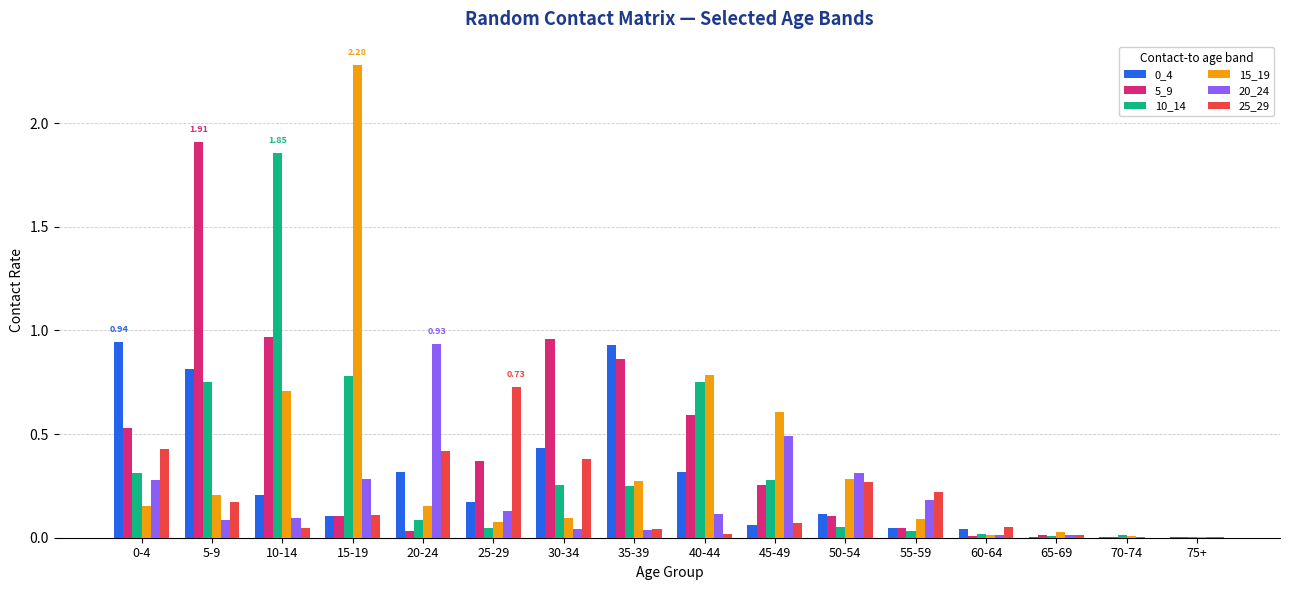

Which series has the largest range (max minus min)?

15_19